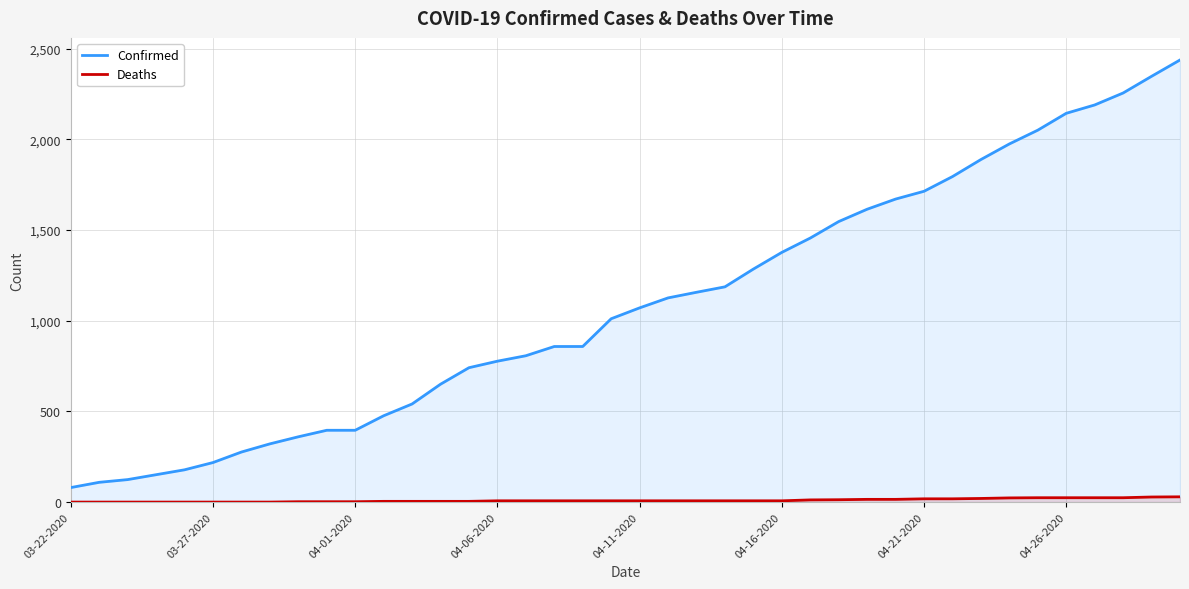

Which series has the largest range (max minus min)?

Confirmed